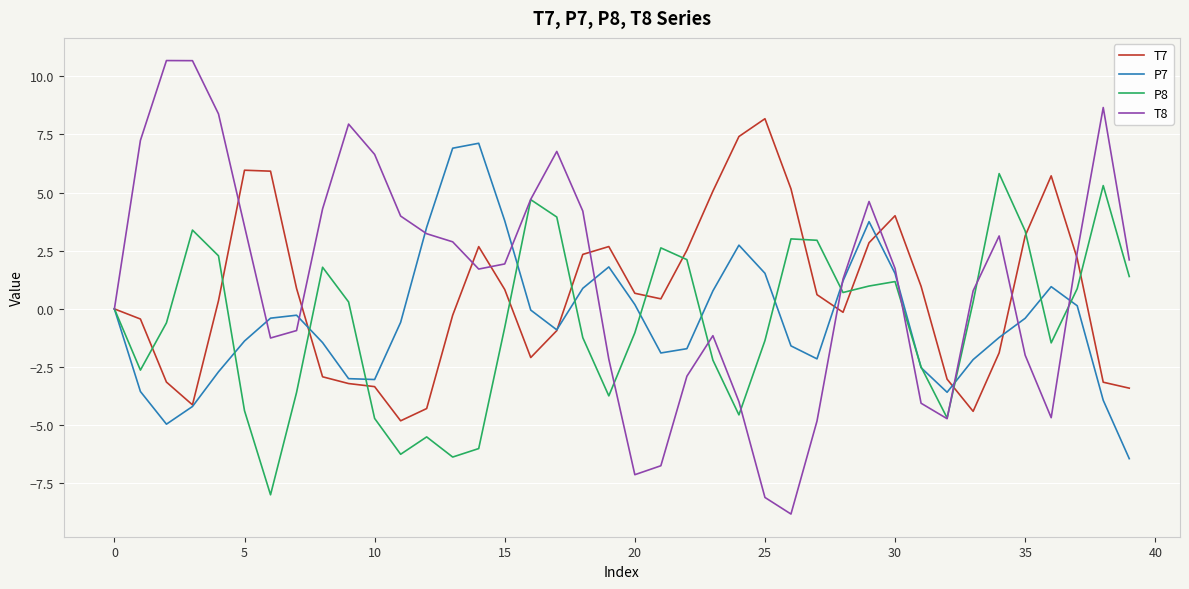

True or false: T8 and P7 intersect in this chart.

True